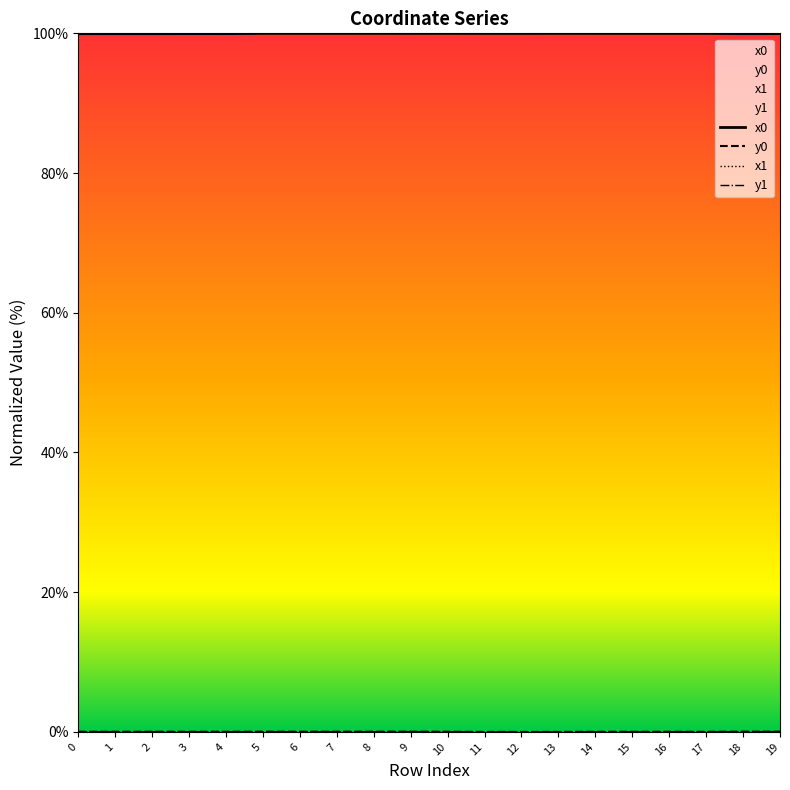

Which series has the widest spread of values?

x0